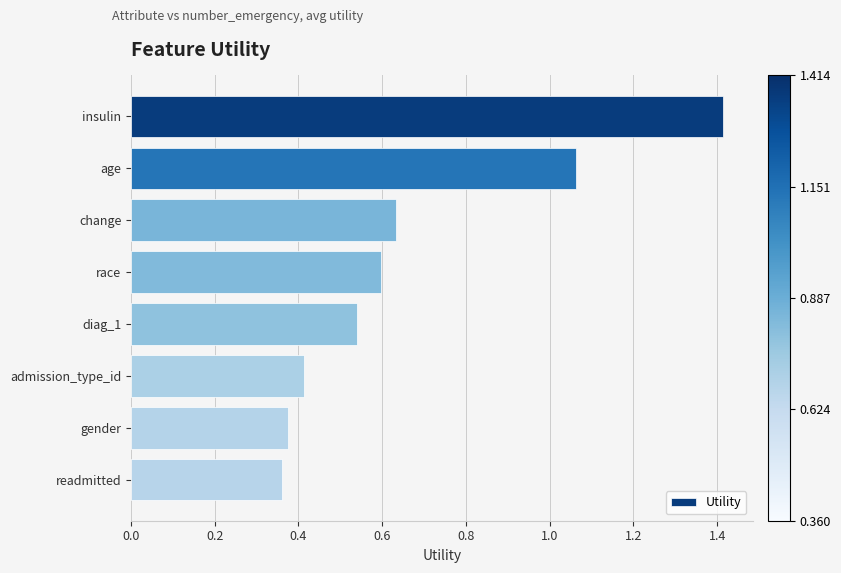

What is the maximum value shown in the chart?

1.4